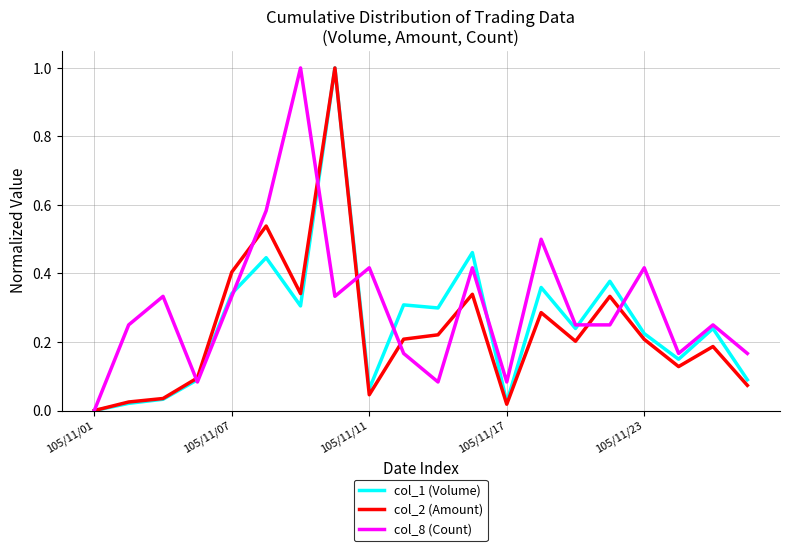

What is the greatest value displayed?

1.0